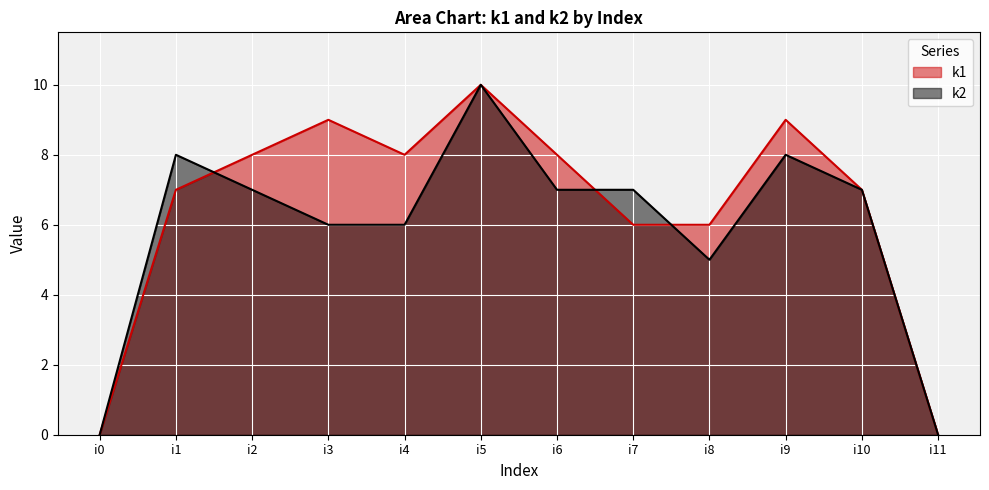

Between i3 and i8, which series saw the biggest shift?

k1